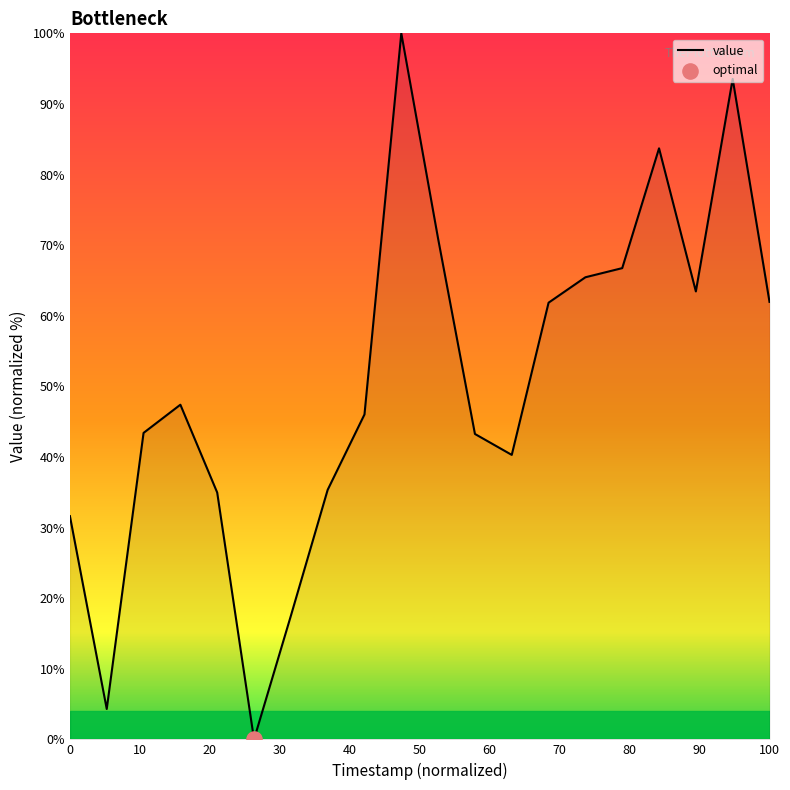

What is the maximum value shown in the chart?

100.0